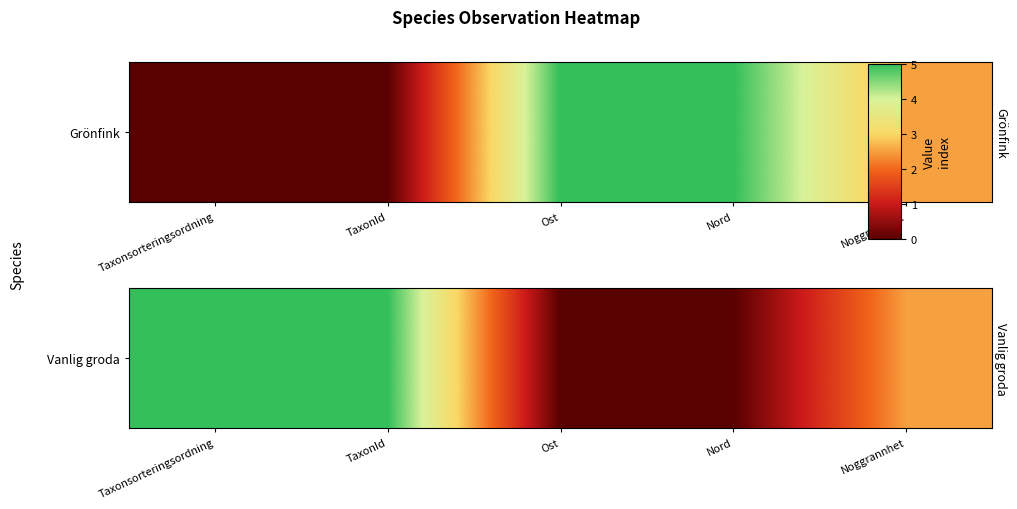

What is the difference between the second highest and minimum values?

5.0